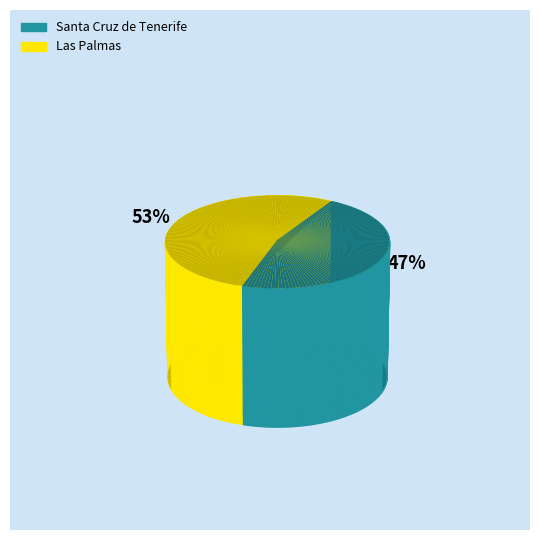

The Las Palmas slice represents 53% of the pie. True or false?

True